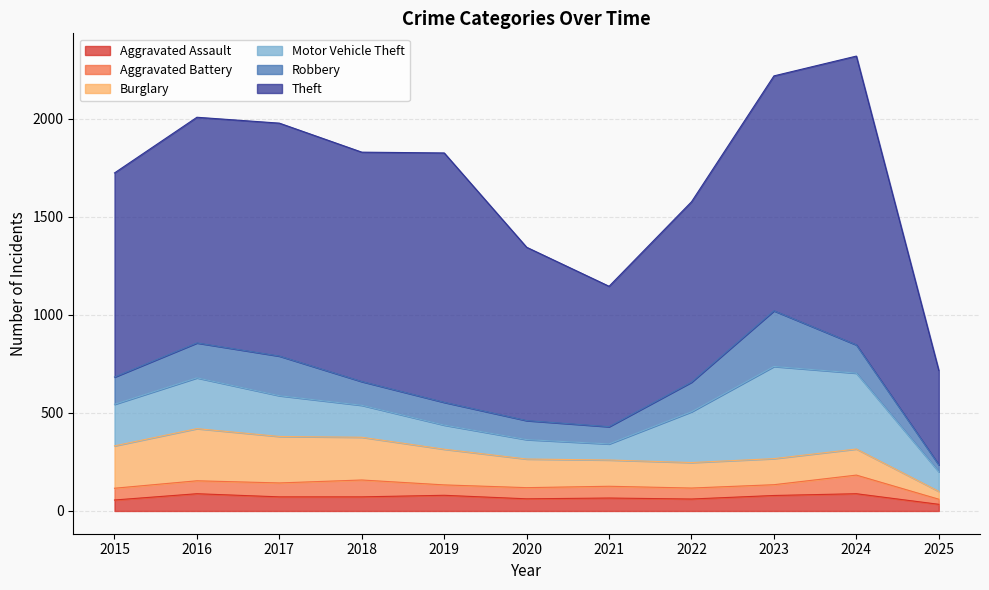

What is the difference between the maximum and minimum values in the Aggravated Assault series?

54